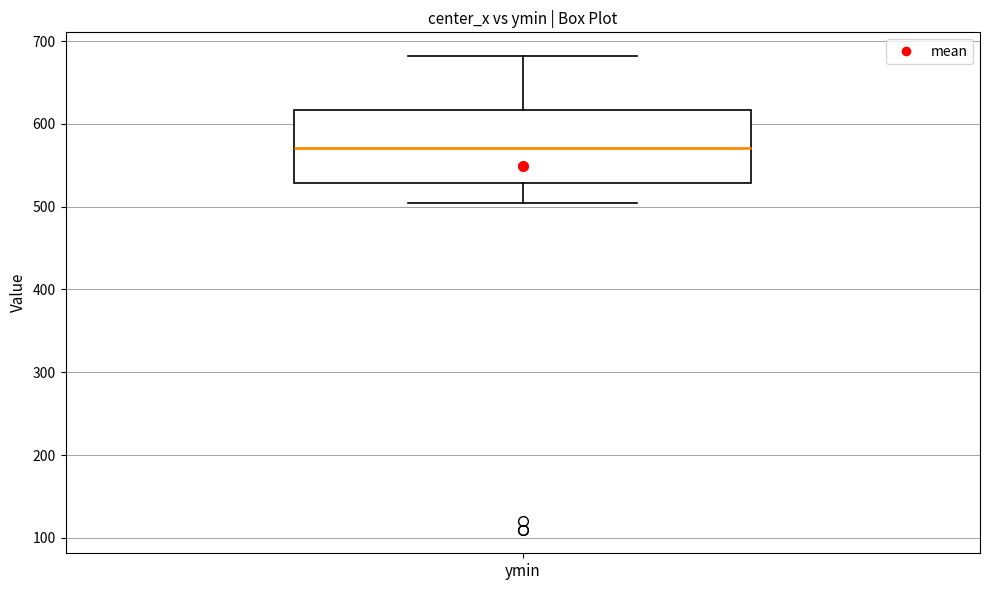

Transcribe this box plot: give where the median line is, the range the box spans, and where the two whiskers end, as read against the y-axis. The values are not printed on the chart, so give them approximately, as read against the axis.

median 570, box 530 to 620, whiskers 500 to 680